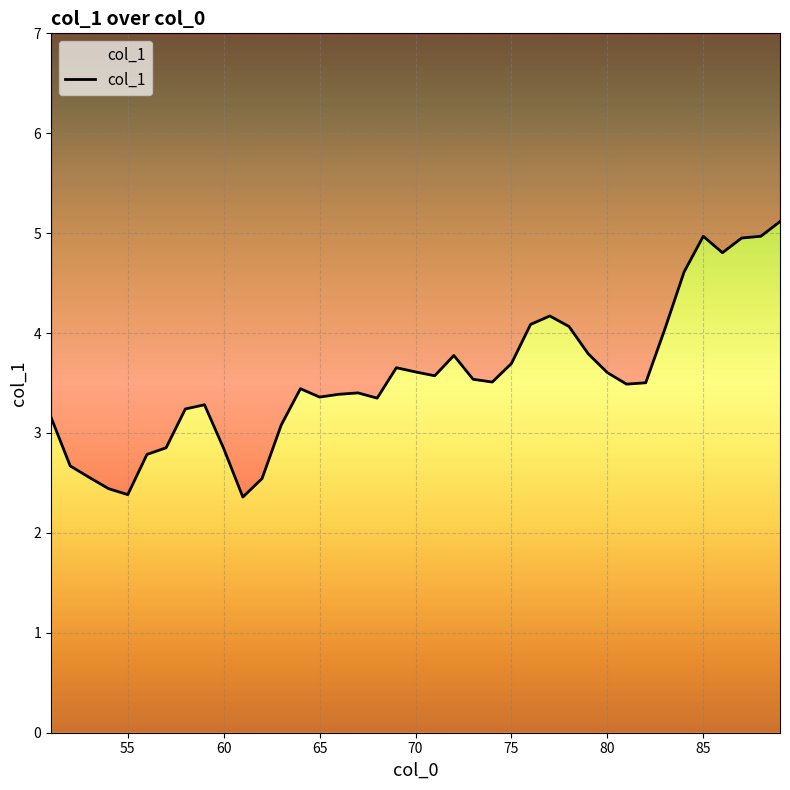

What is the value of the 24th point from the left?

3.5